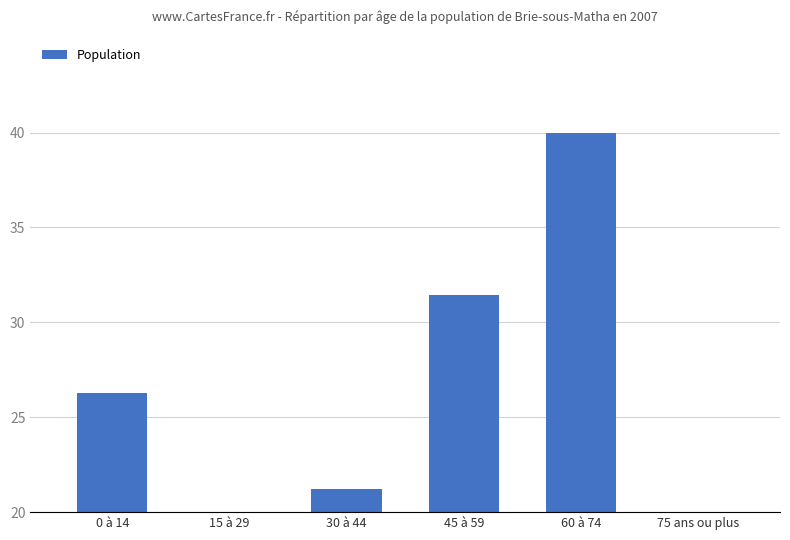

The value at 30 à 44 is 21.2. True or false?

True